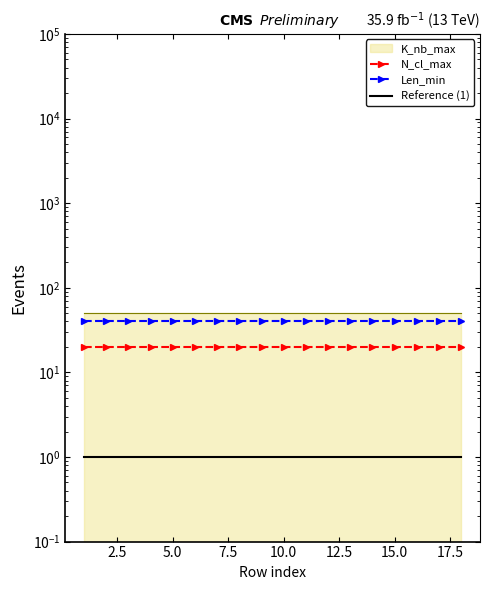

Is the value of N_cl_max at 17.5 greater than the value of Reference (1) at 7.5?

Yes